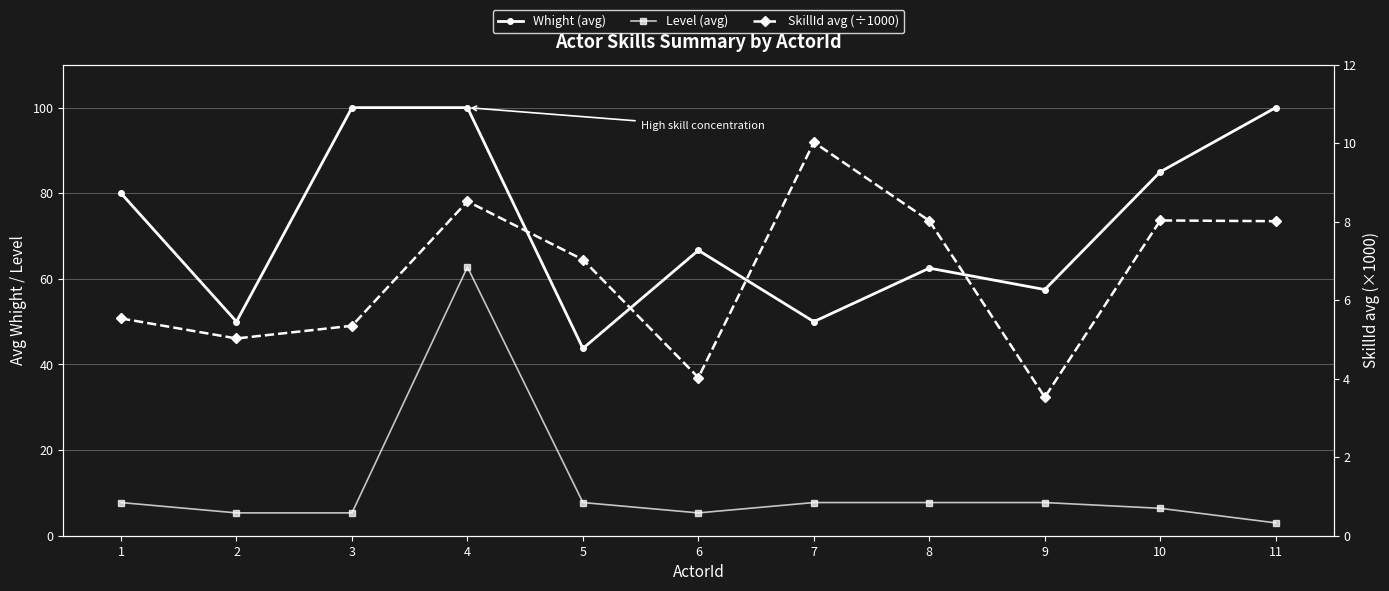

Is it true that Whight (avg) equals 50.0 at 7?

True